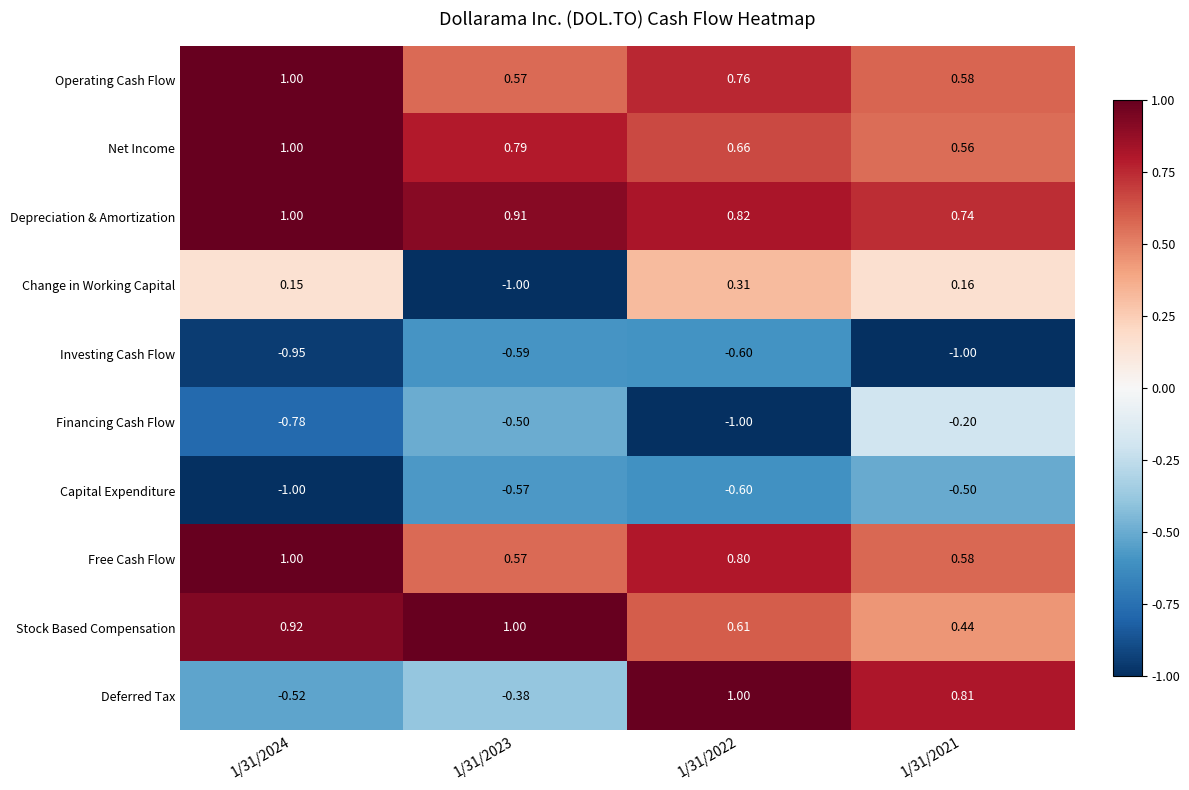

Count the number of categories in the chart.

4